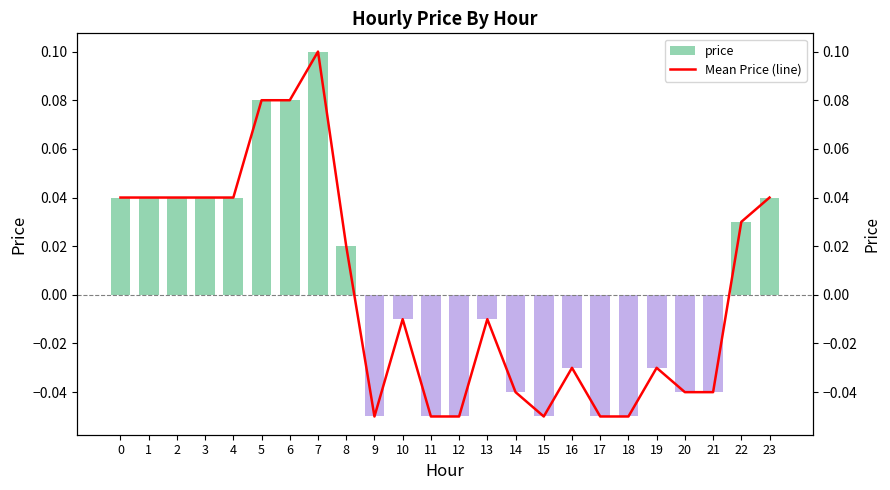

Rank the series by their maximum value, from highest to lowest.

price, Mean Price (line)